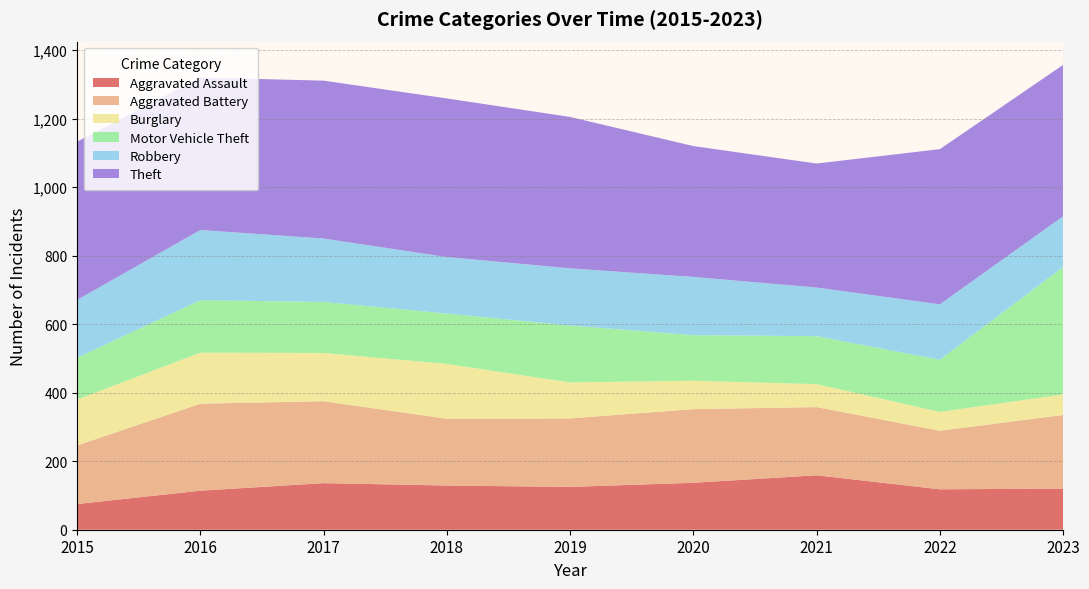

Reading left to right, list all the values displayed in this chart.

Aggravated Assault: 2015=75	2016=114	2017=136	2018=129	2019=125	2020=137	2021=159	2022=118	2023=120
Aggravated Battery: 2015=171	2016=254	2017=239	2018=195	2019=200	2020=215	2021=199	2022=171	2023=215
Burglary: 2015=134	2016=149	2017=141	2018=160	2019=105	2020=83	2021=67	2022=55	2023=60
Motor Vehicle Theft: 2015=122	2016=153	2017=149	2018=147	2019=166	2020=133	2021=140	2022=152	2023=372
Robbery: 2015=169	2016=205	2017=185	2018=165	2019=167	2020=170	2021=142	2022=162	2023=148
Theft: 2015=462	2016=445	2017=461	2018=463	2019=442	2020=382	2021=362	2022=453	2023=442